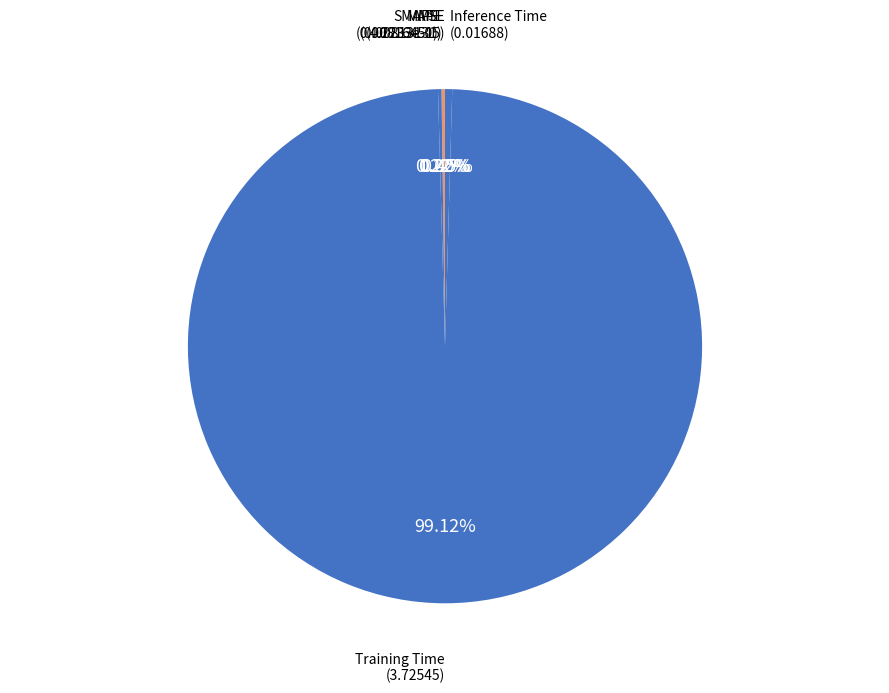

To the nearest percent, what is the average slice percentage?

20%